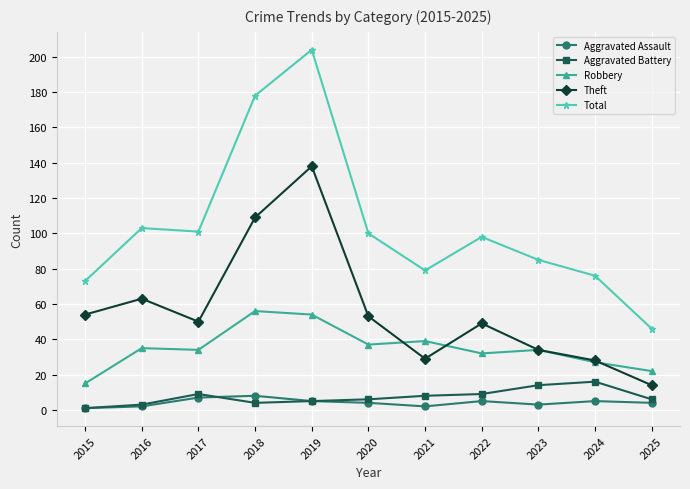

Which series has the largest range (max minus min)?

Total